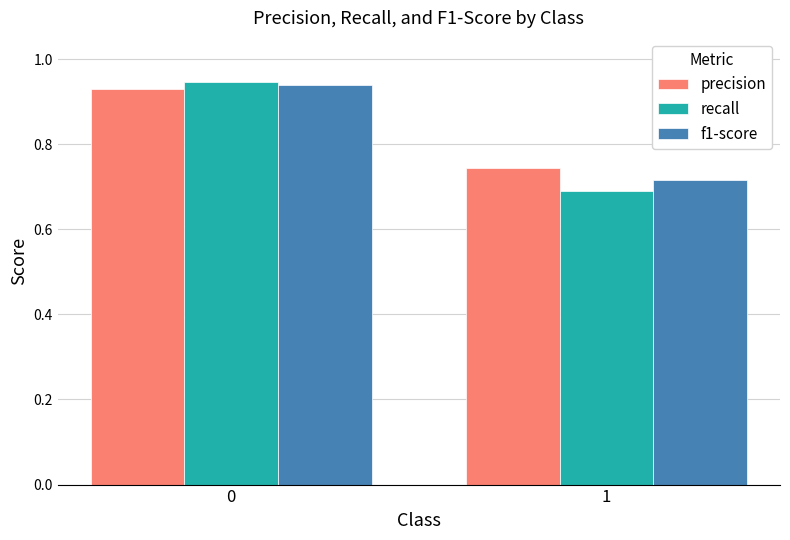

Does the chart contain stacked bars?

No